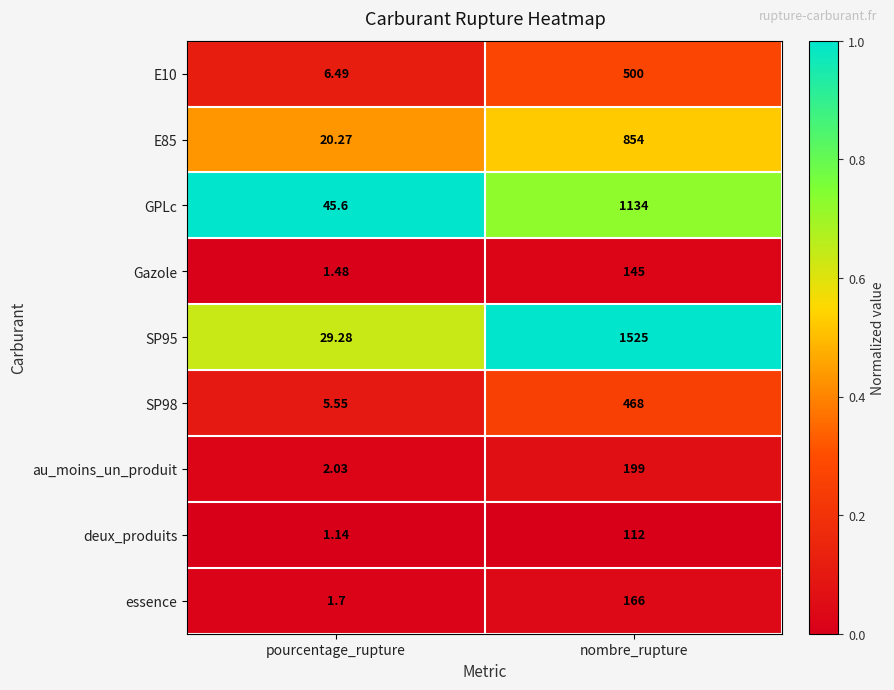

Is the value of essence at nombre_rupture greater than the value of E85 at nombre_rupture?

No